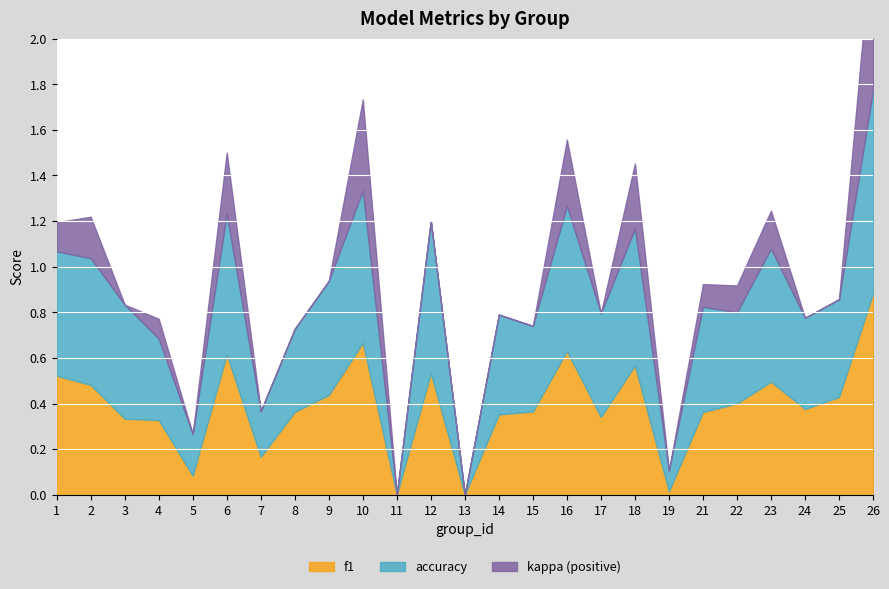

The value of accuracy at 18 is 1.0. True or false?

False